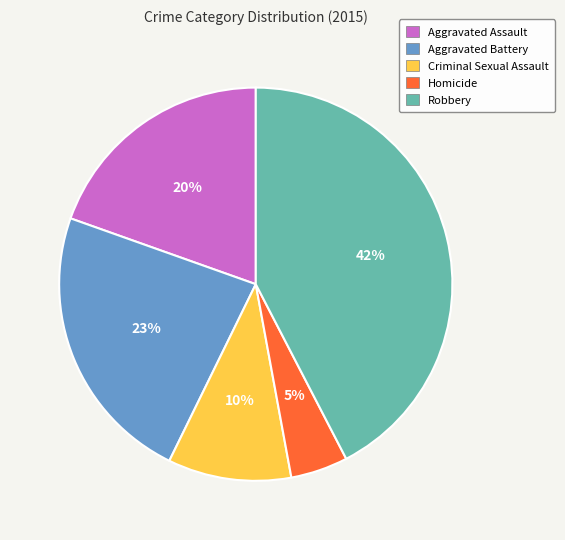

Between Criminal Sexual Assault and Robbery, which is larger?

Robbery